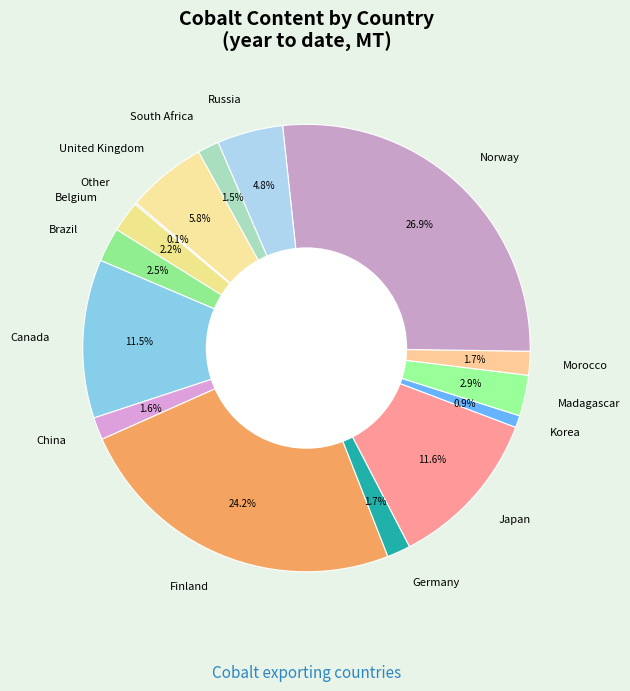

What percentage do Korea and Japan together represent?

12.5%